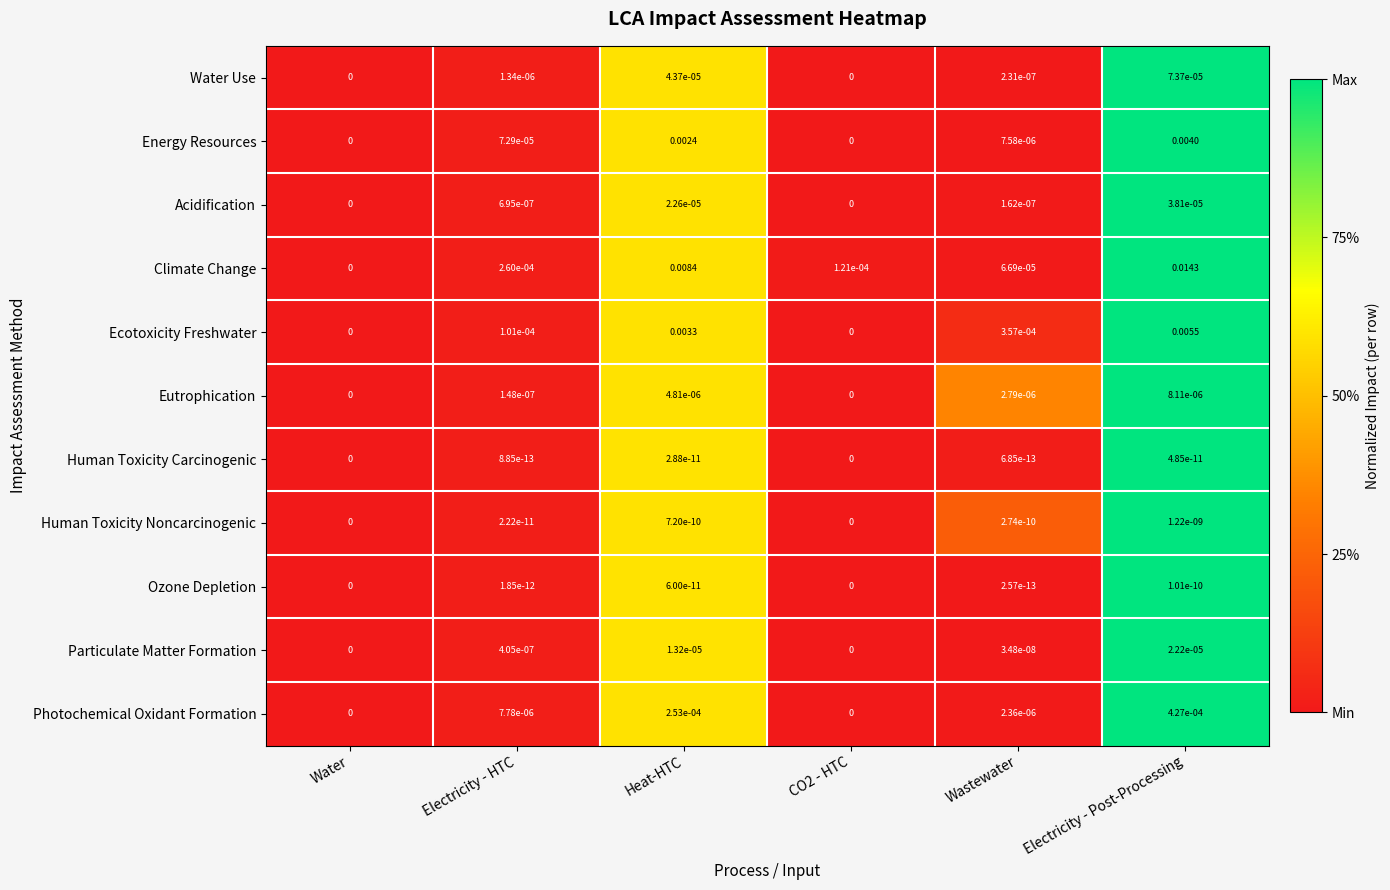

Which series has the largest range (max minus min)?

Climate Change